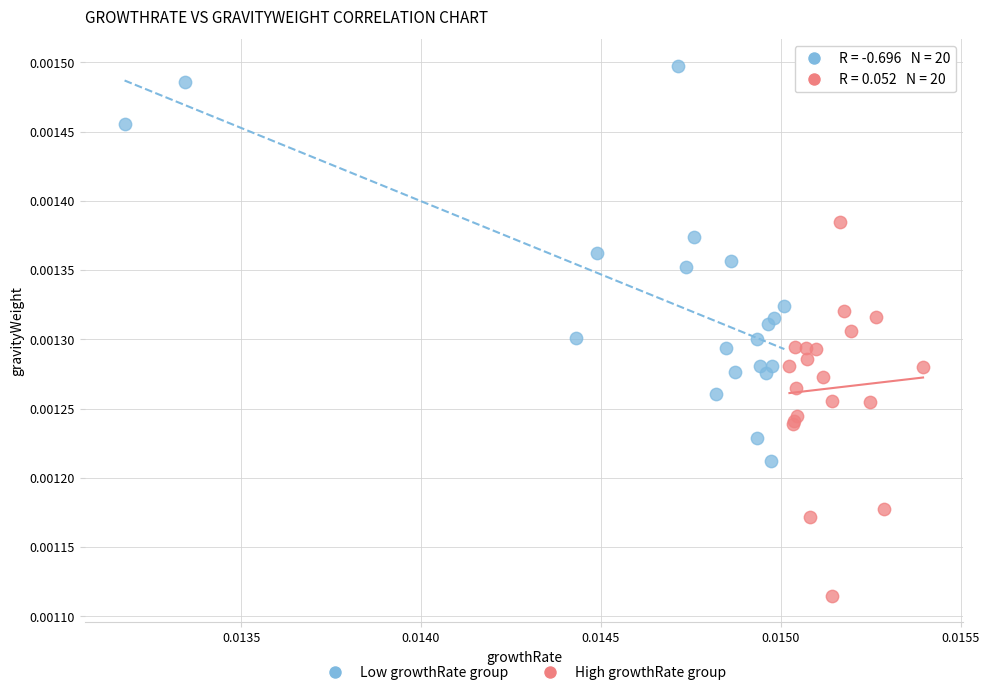

Which series contains the highest Y value?

Low growthRate group